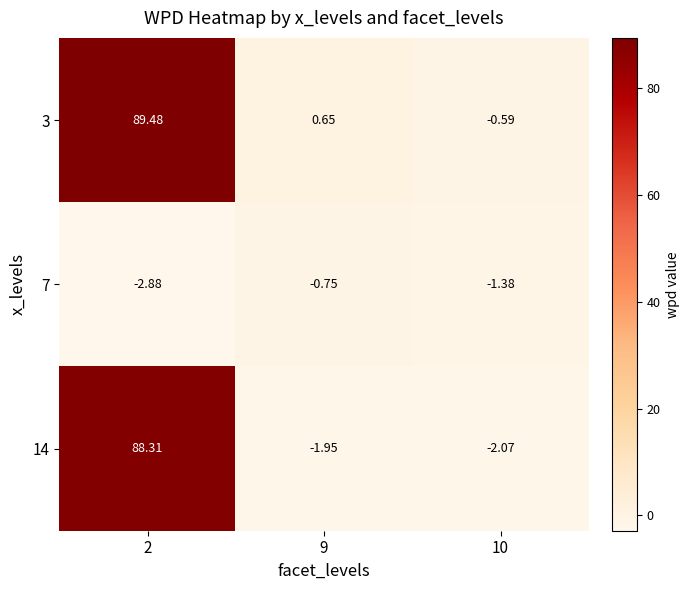

Is the value of 3 at 10 greater than the value of 14 at 2?

No